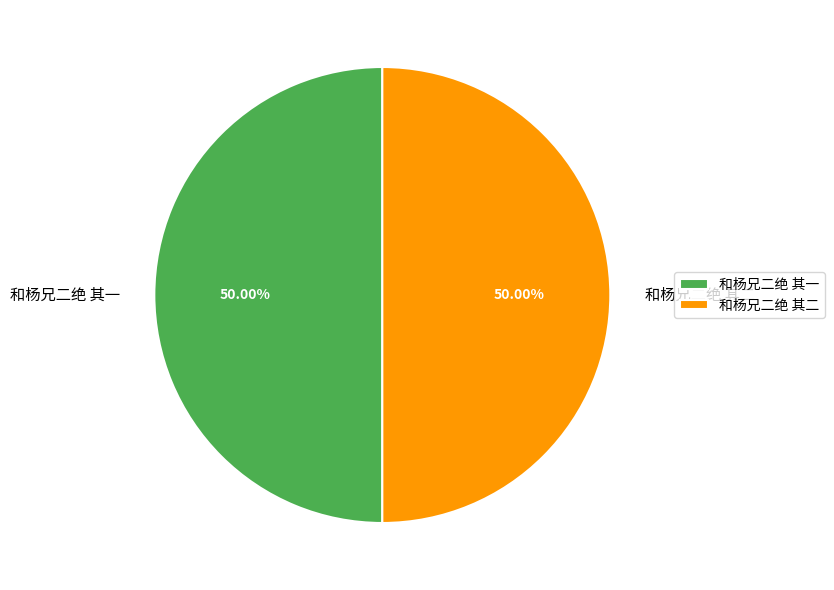

Do 和杨兄二绝 其二 and 和杨兄二绝 其一 together represent more than half of the pie?

Yes